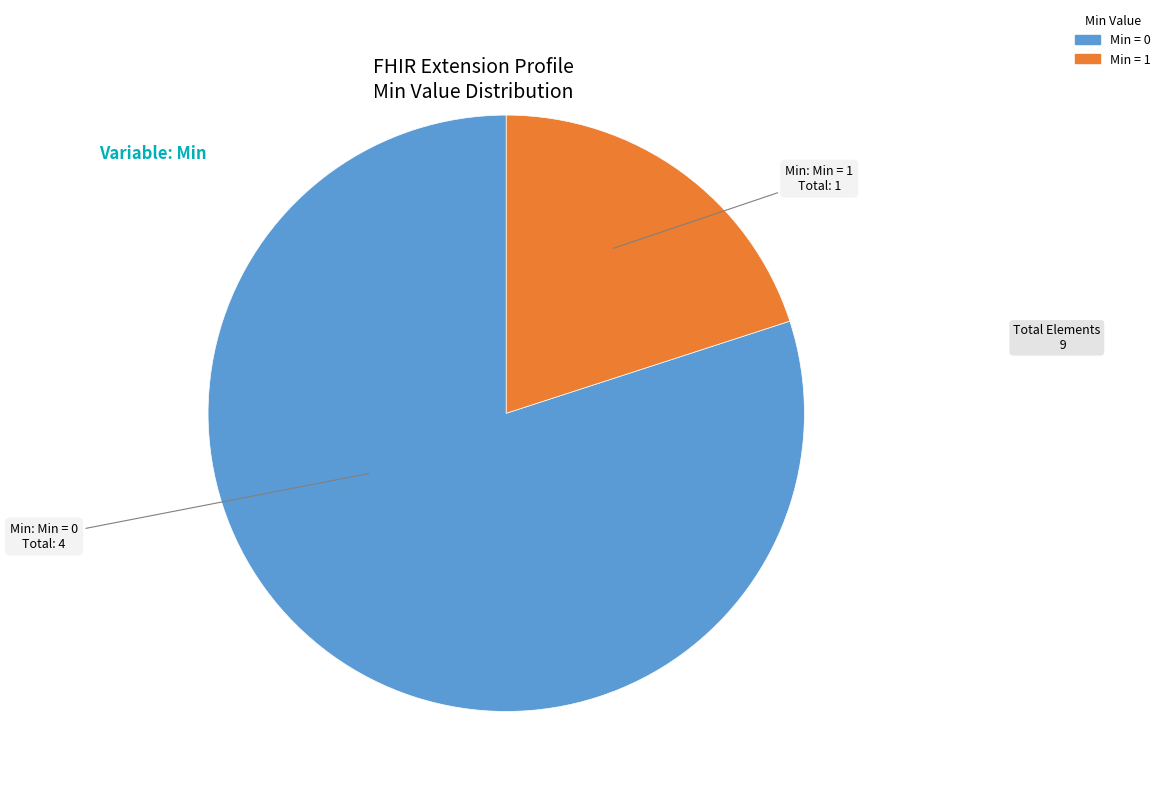

Is there a majority slice in this chart?

Yes